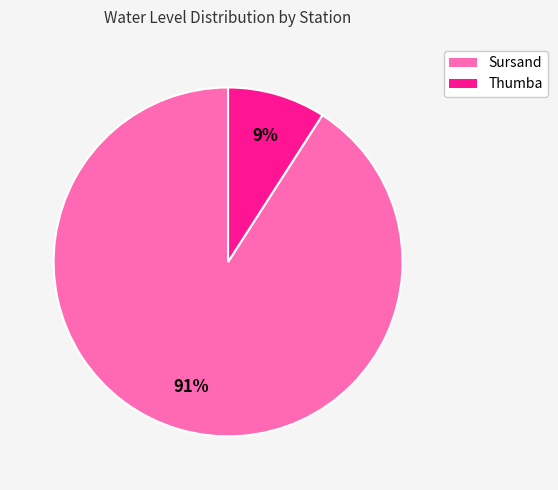

Combined, do Thumba and Sursand account for over 50%?

Yes